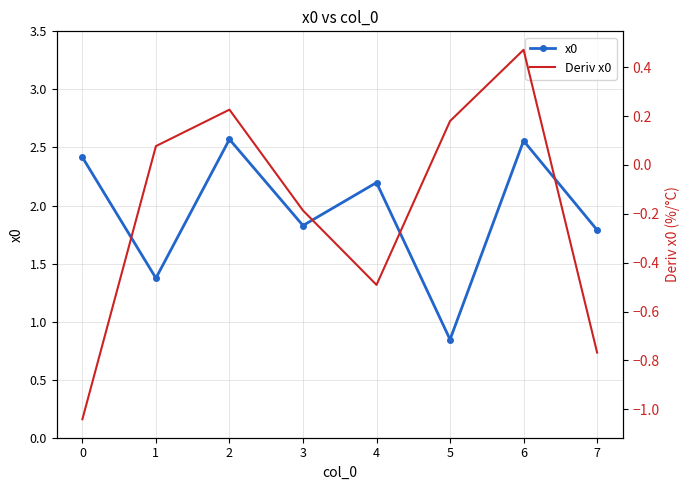

Reading left to right, extract all data points from this chart.

x0: 2.4	1.4	2.6	1.8	2.2	0.8	2.6	1.8
Deriv x0: -1.0	0.1	0.2	-0.2	-0.5	0.2	0.5	-0.8